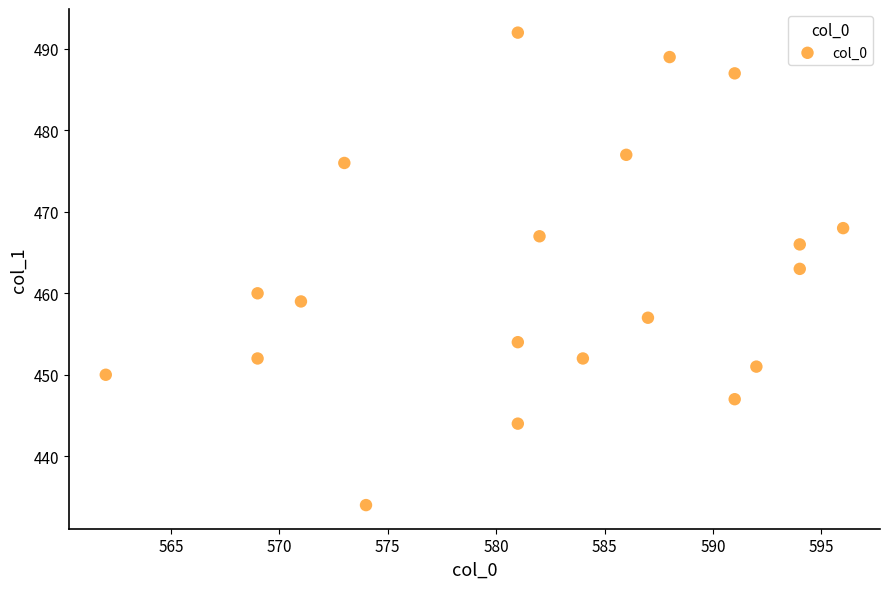

What is the range of X values (max minus min)?

34